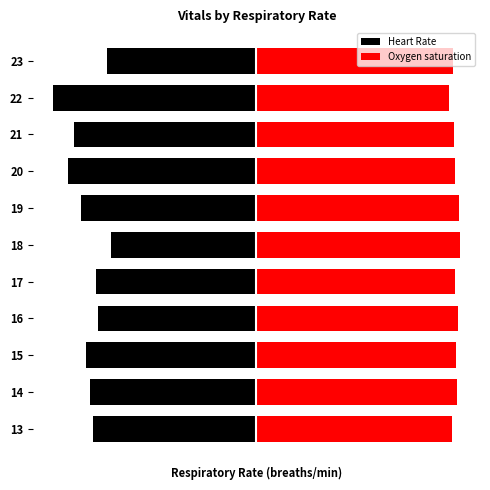

Which series has the largest range (max minus min)?

Heart Rate